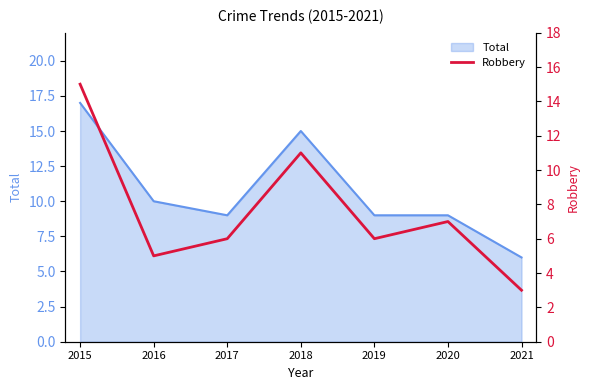

How many points are lower than both their immediate neighbors (excluding endpoints)?

2